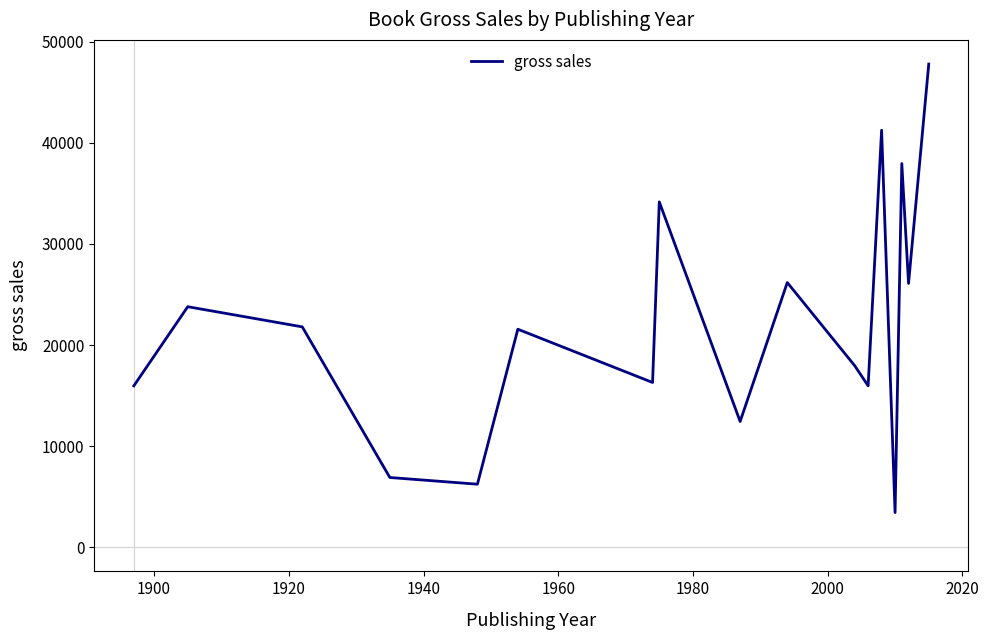

What is the smallest value displayed?

3431.3